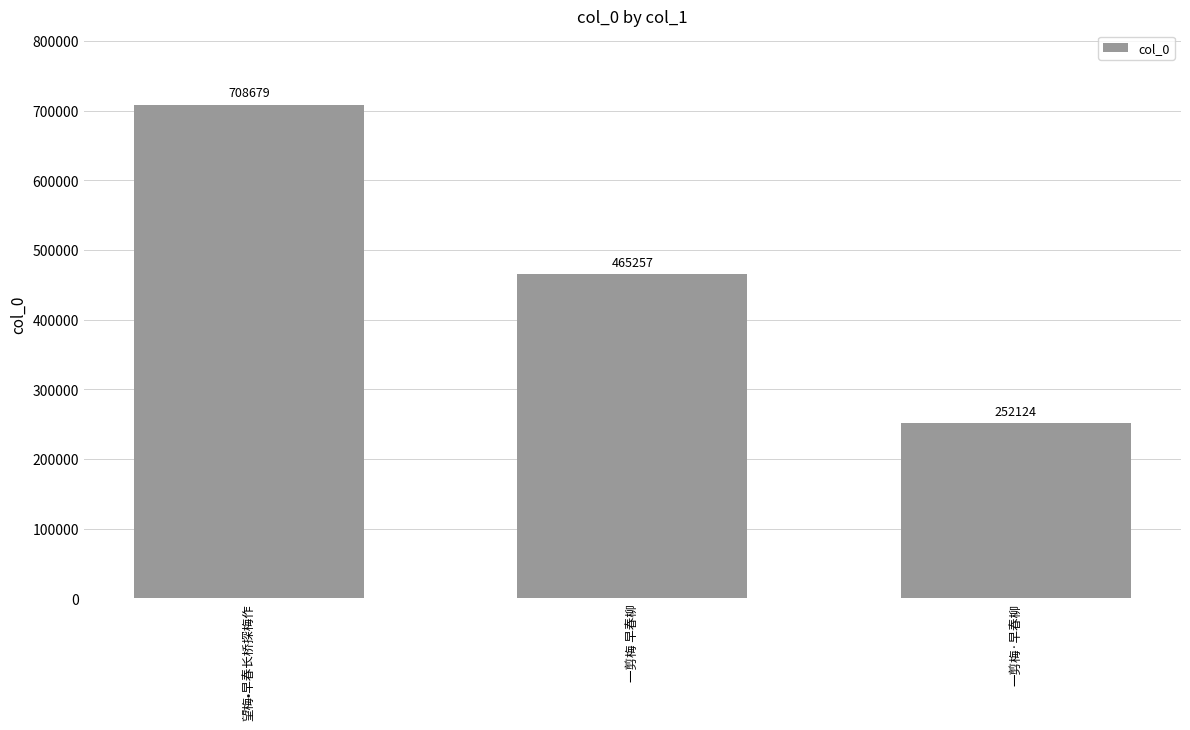

Rank the categories by value from lowest to highest.

一剪梅·早春柳, 一剪梅 早春柳, 望梅•早春长桥探梅作